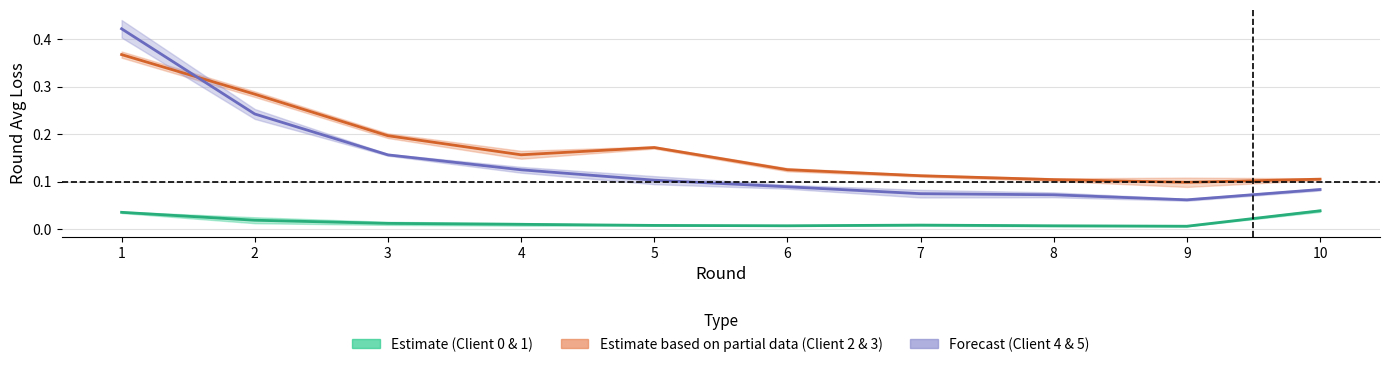

Count the number of categories in the chart.

10